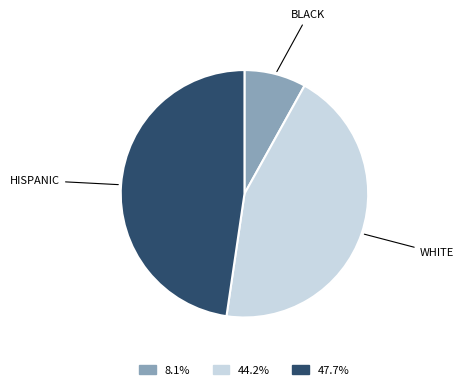

Does any single category account for the majority?

No